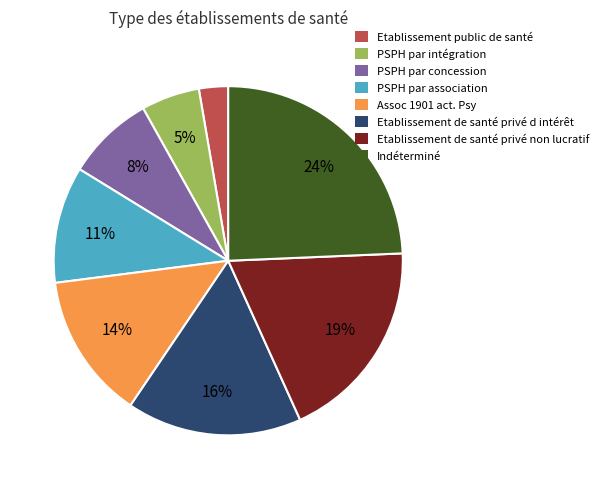

Is there a majority slice in this chart?

No